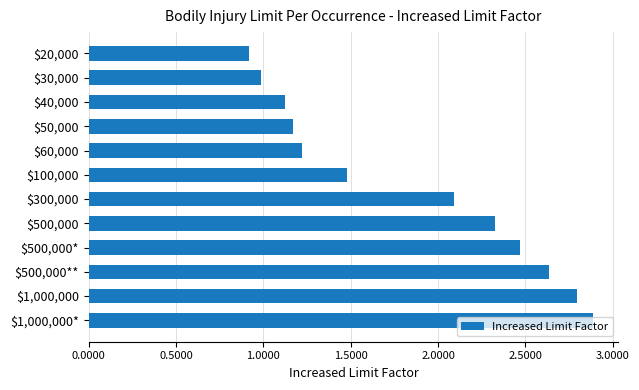

What is the average value?

1.8